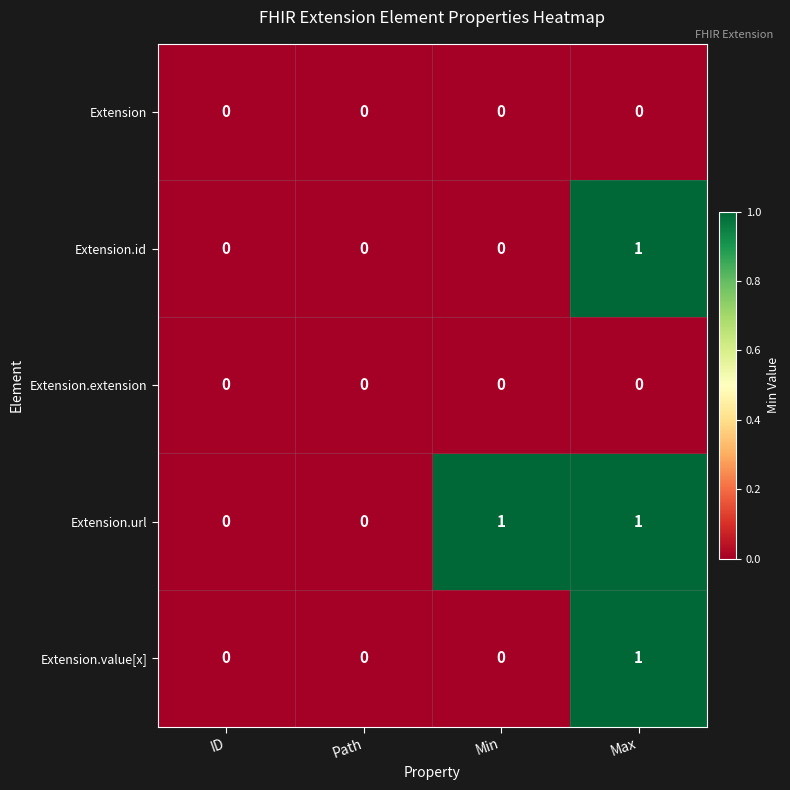

Is the value of Extension.url at Max greater than the value of Extension.extension at ID?

Yes